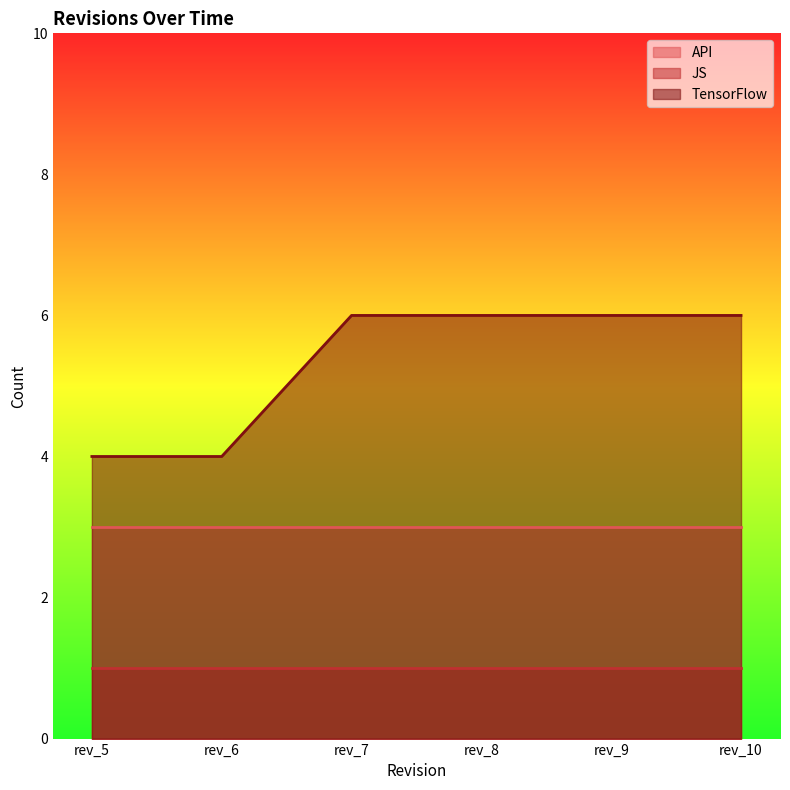

Is the value of API at rev_7 greater than the value of JS at rev_5?

Yes